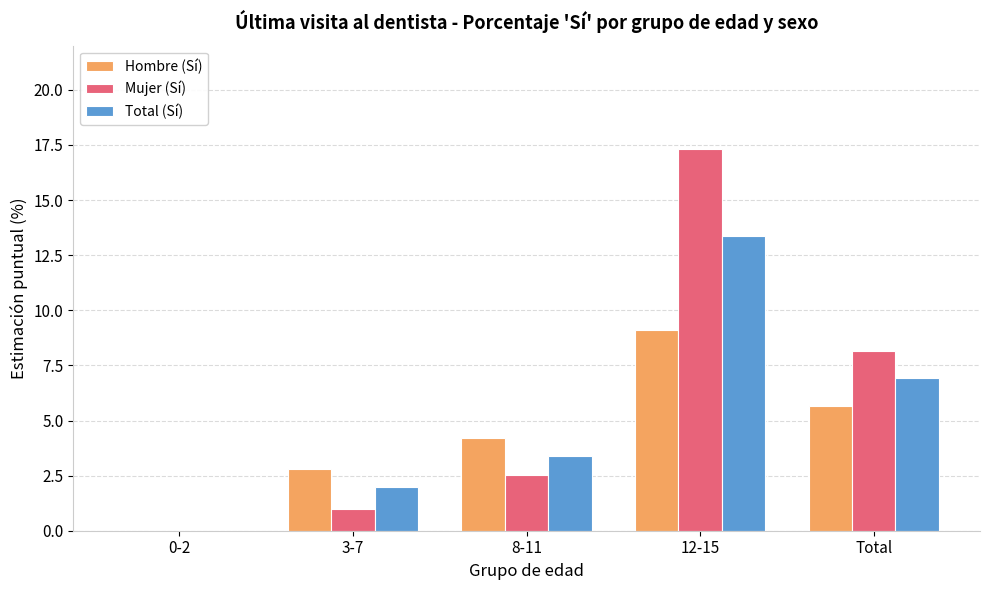

Reading right to left, transcribe all the data shown in this chart.

Hombre (Sí): Total=5.7	12-15=9.1	8-11=4.2	3-7=2.8	0-2=0.0
Mujer (Sí): Total=8.2	12-15=17.3	8-11=2.5	3-7=1.0	0-2=0.0
Total (Sí): Total=6.9	12-15=13.4	8-11=3.4	3-7=2.0	0-2=0.0